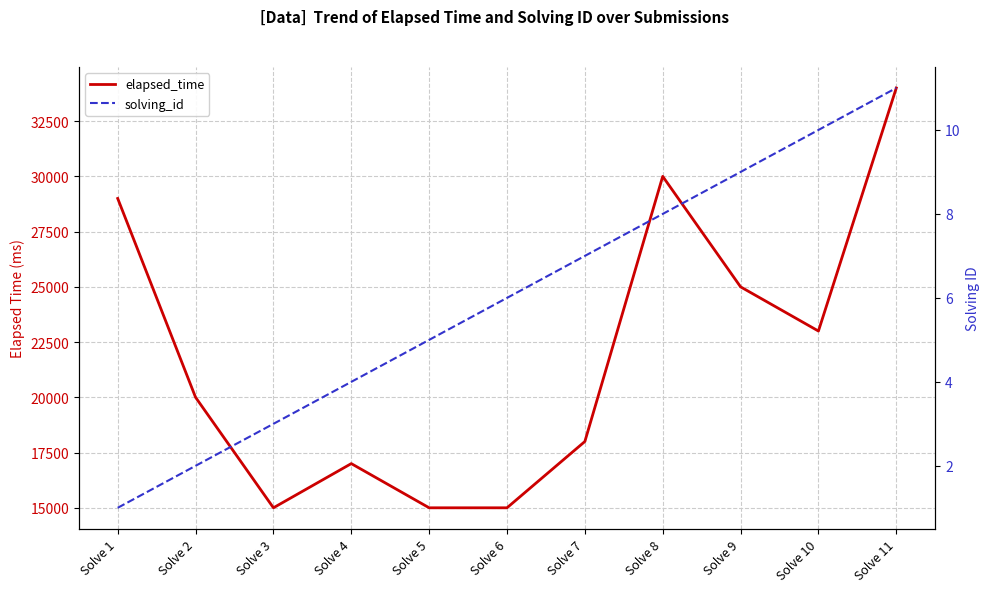

Reading left to right, list all the values displayed in this chart.

elapsed_time: Solve 1=29000	Solve 2=20000	Solve 3=15000	Solve 4=17000	Solve 5=15000	Solve 6=15000	Solve 7=18000	Solve 8=30000	Solve 9=25000	Solve 10=23000	Solve 11=34000
solving_id: Solve 1=1	Solve 2=2	Solve 3=3	Solve 4=4	Solve 5=5	Solve 6=6	Solve 7=7	Solve 8=8	Solve 9=9	Solve 10=10	Solve 11=11